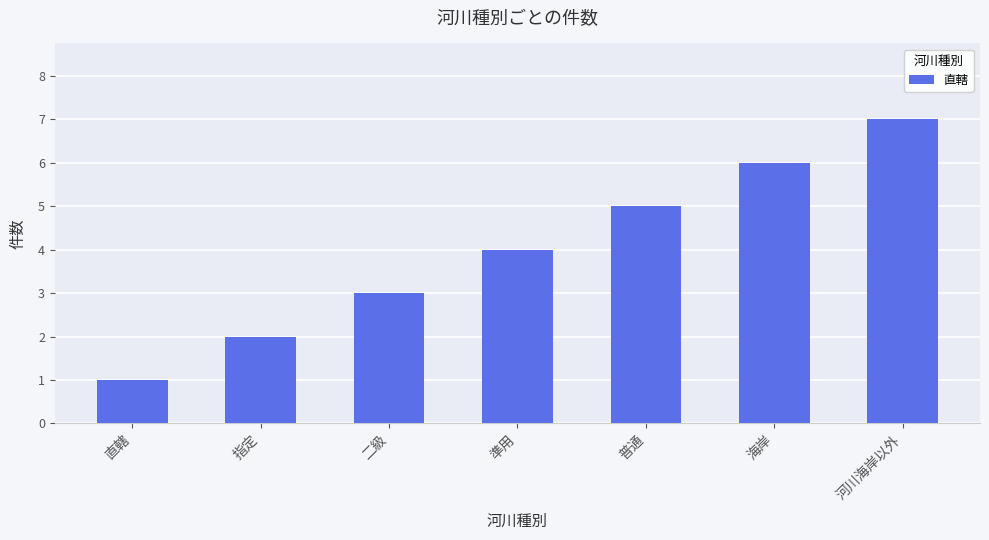

Which category has the lowest value across all series?

直轄